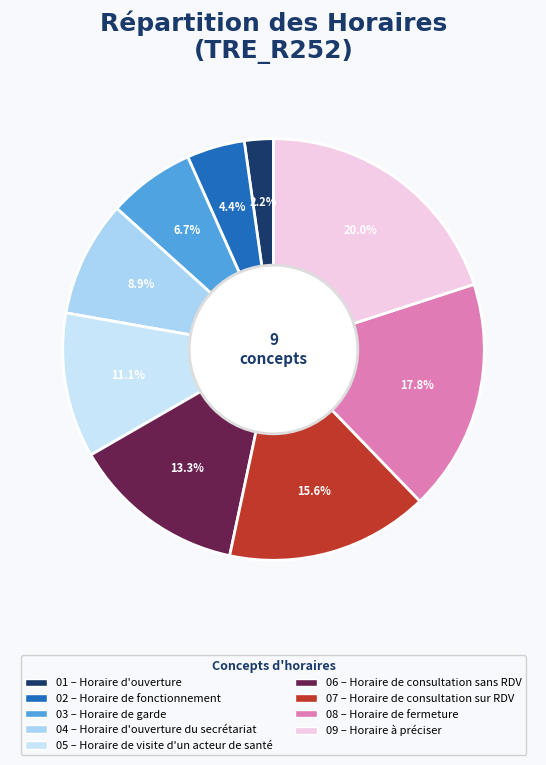

Count the number of slices in the pie.

9